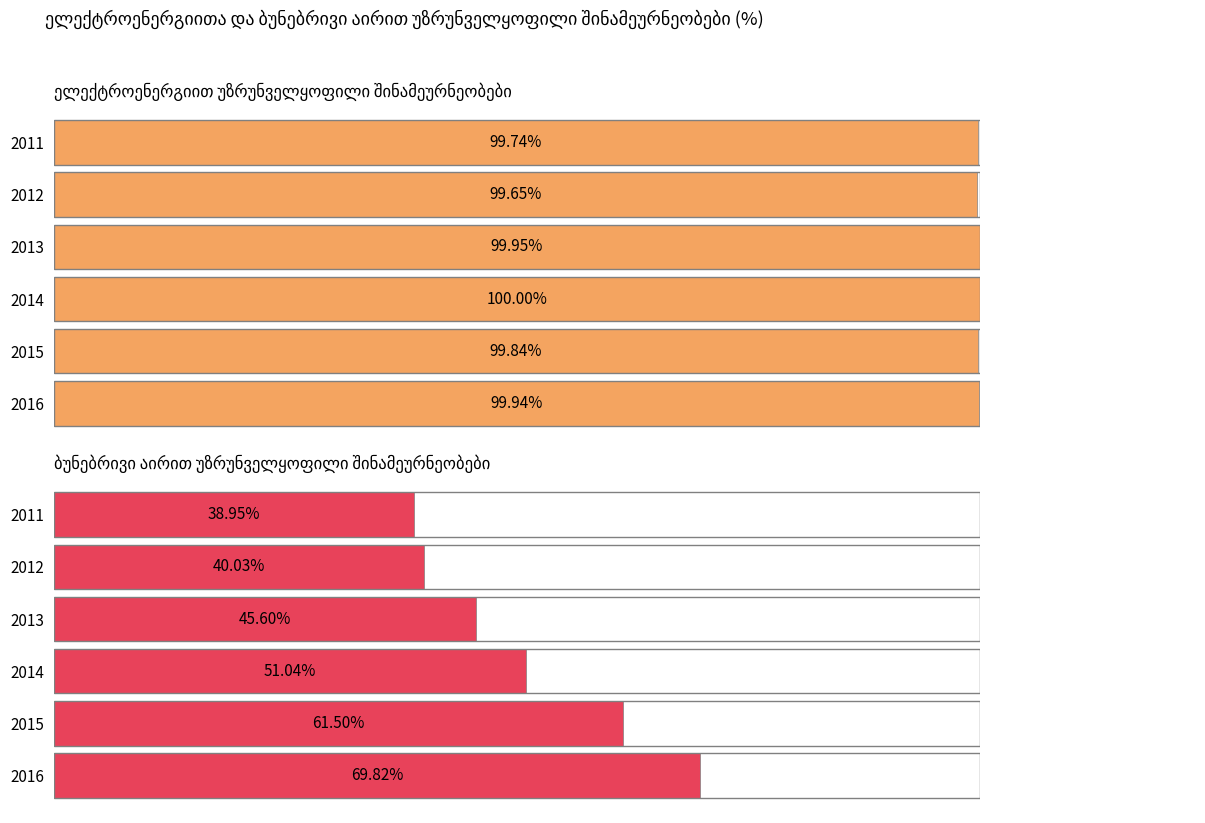

What is the difference between the highest and lowest values at 2013?

54.4